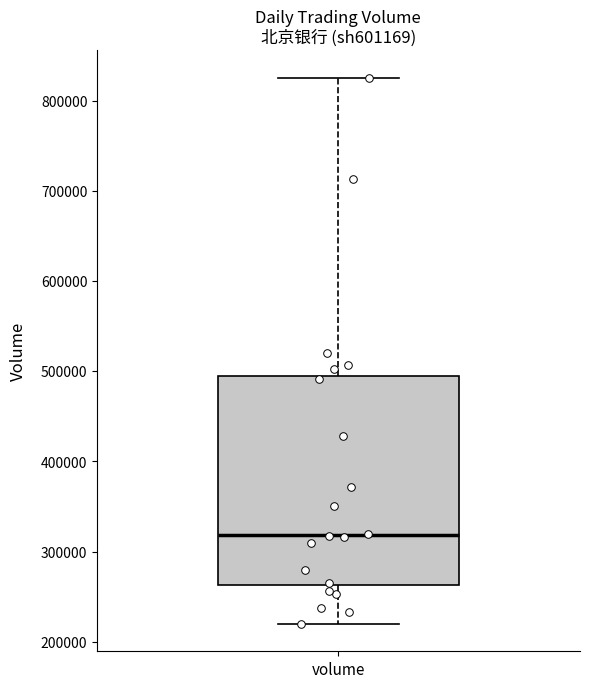

Read this box plot against the y-axis: the position of the median line, the range covered by the box, and the ends of both whiskers. The values are not printed on the chart, so give them approximately, as read against the axis.

median 320000, box 260000 to 490000, whiskers 220000 to 830000